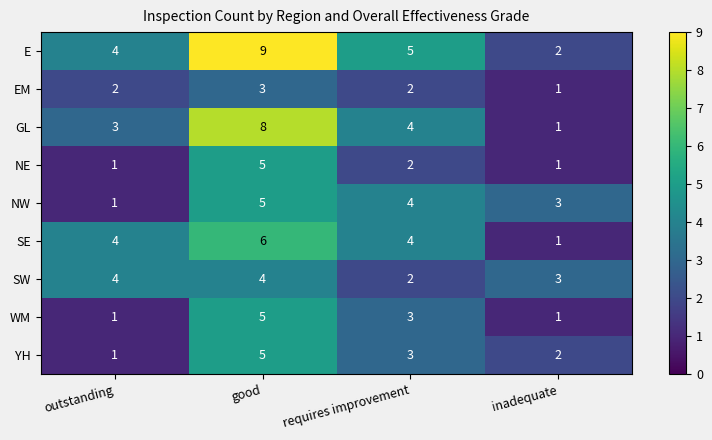

At how many categories does at least one series exceed 2?

4